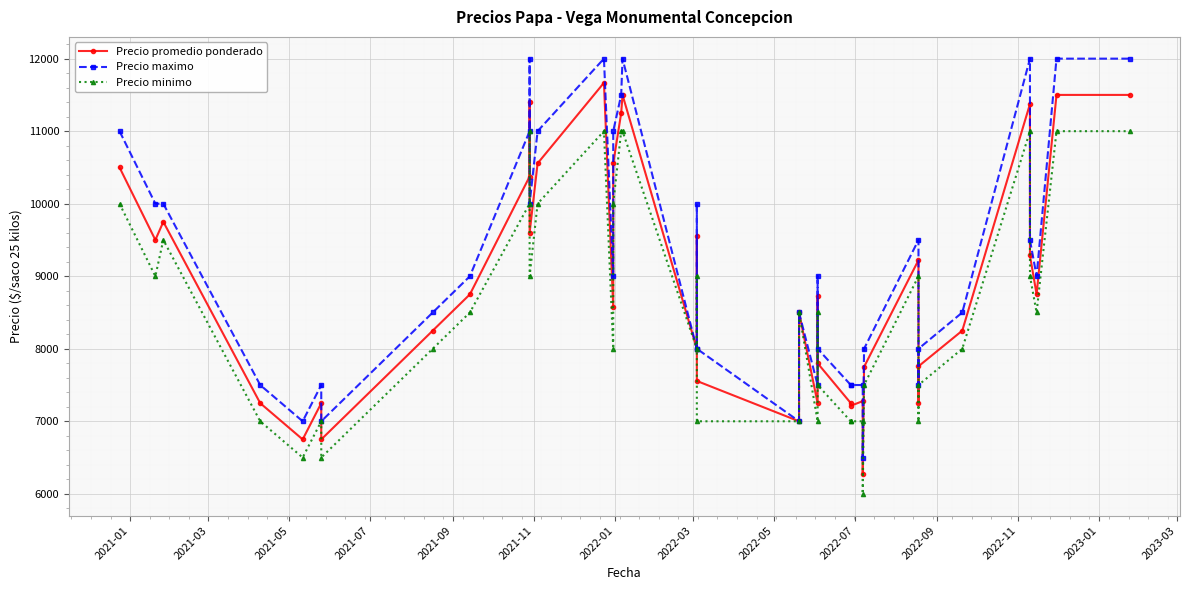

Which series has the widest spread of values?

Precio maximo